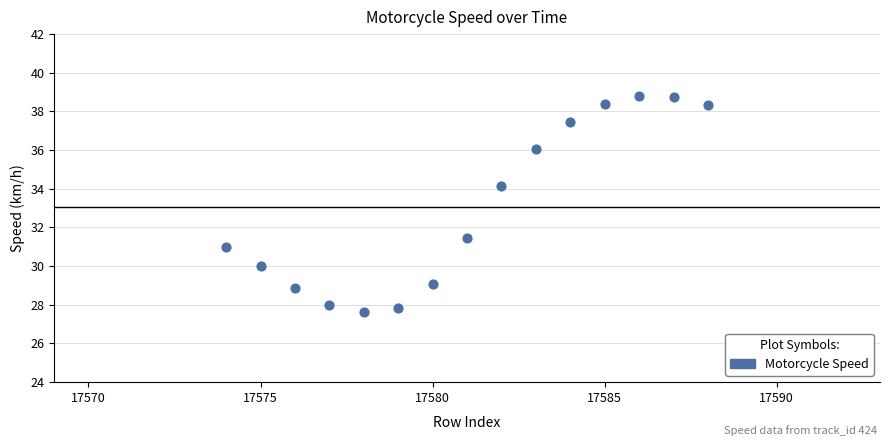

What Y value in the scatter plot is closest to 33?

34.1